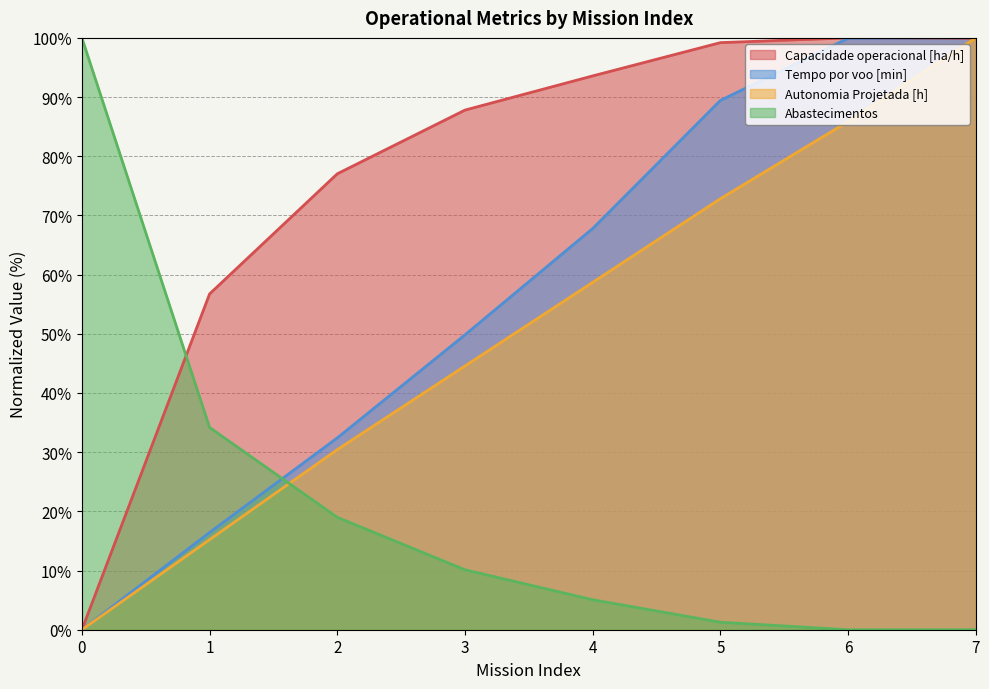

How many values in the Abastecimentos series exceed 10?

4